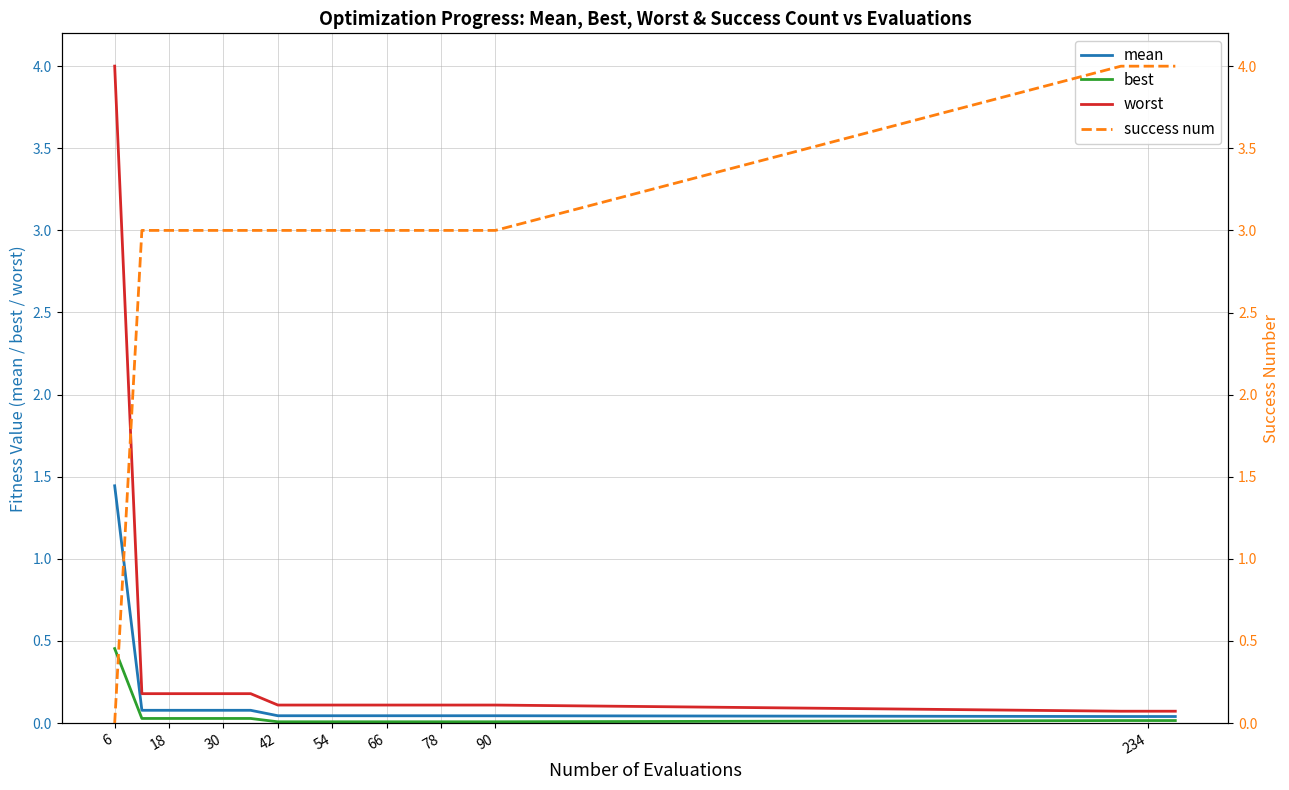

What is the average value of the success num series?

3.0